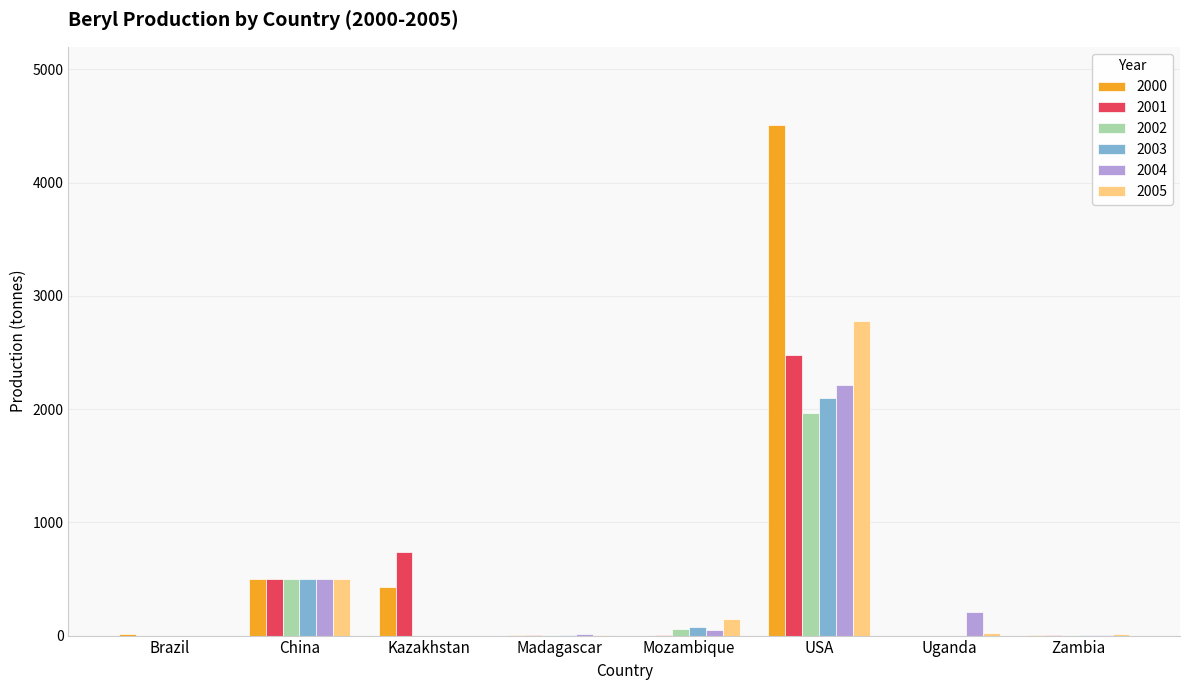

At which category does the chart reach its peak across all series?

USA